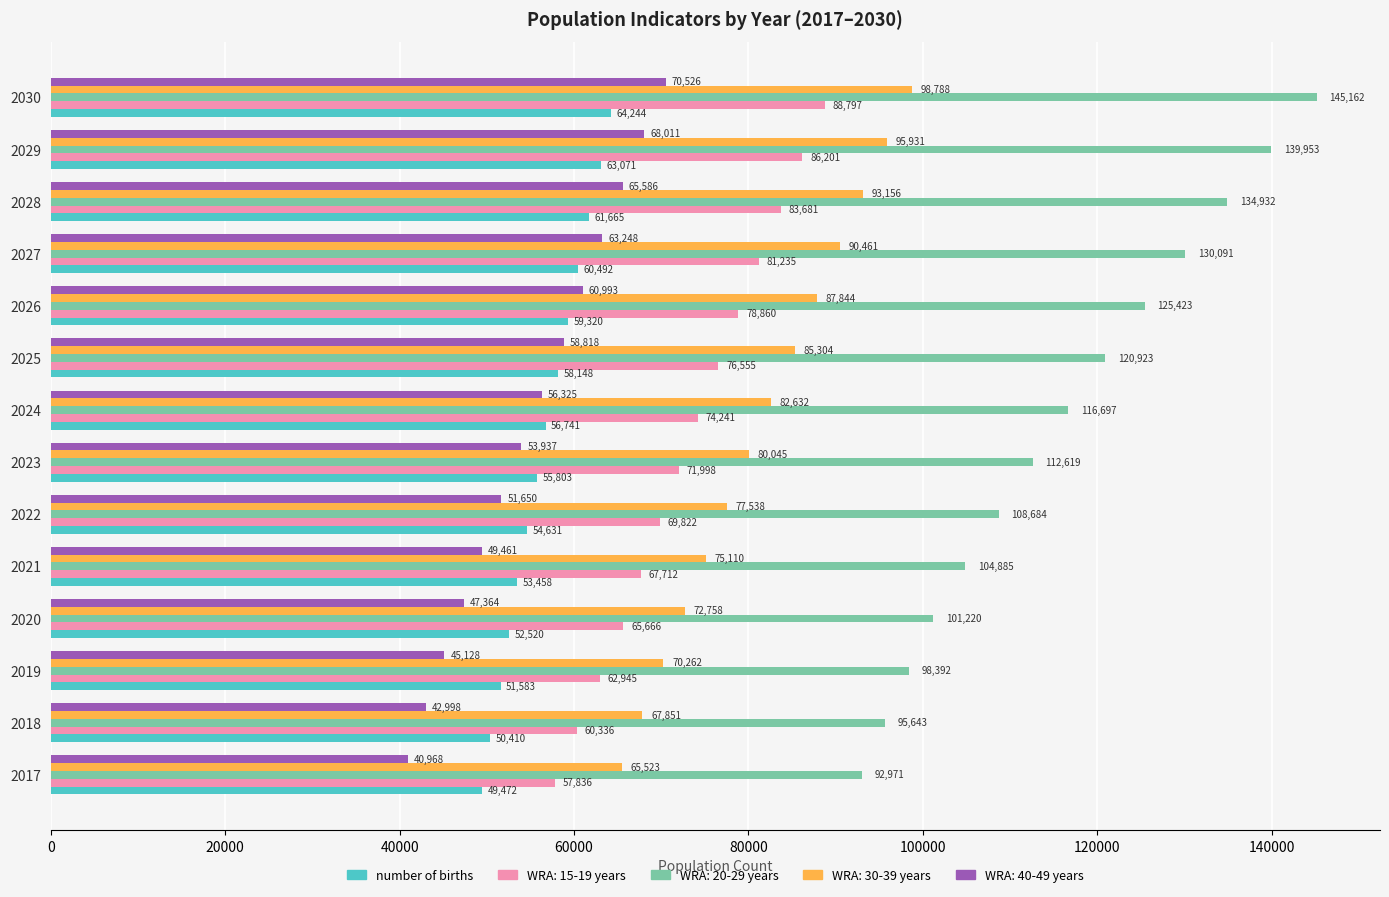

Which series has the widest spread of values?

WRA: 20-29 years